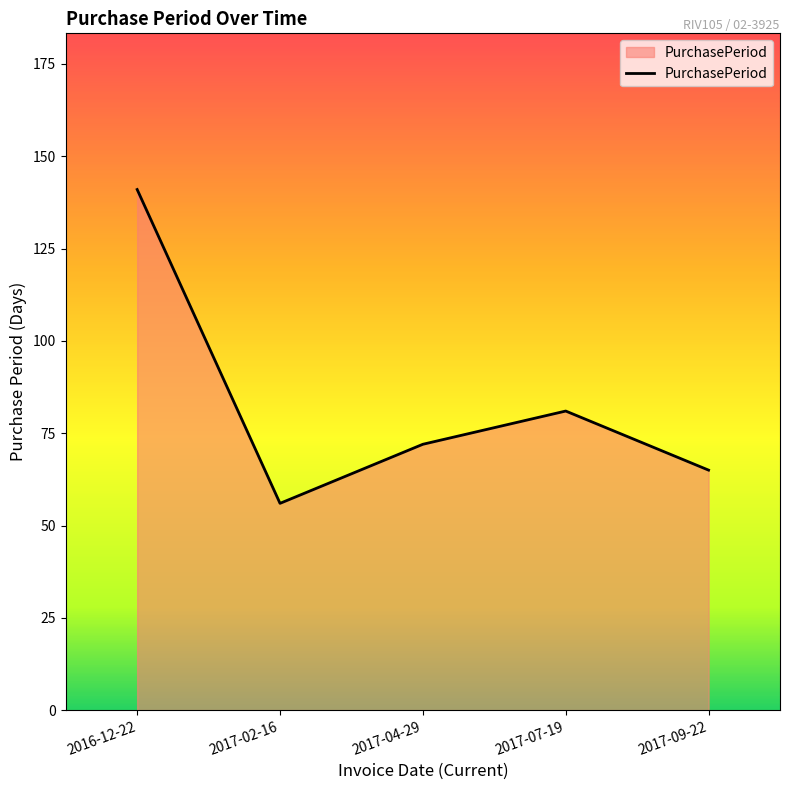

What is the minimum value shown in the chart?

56